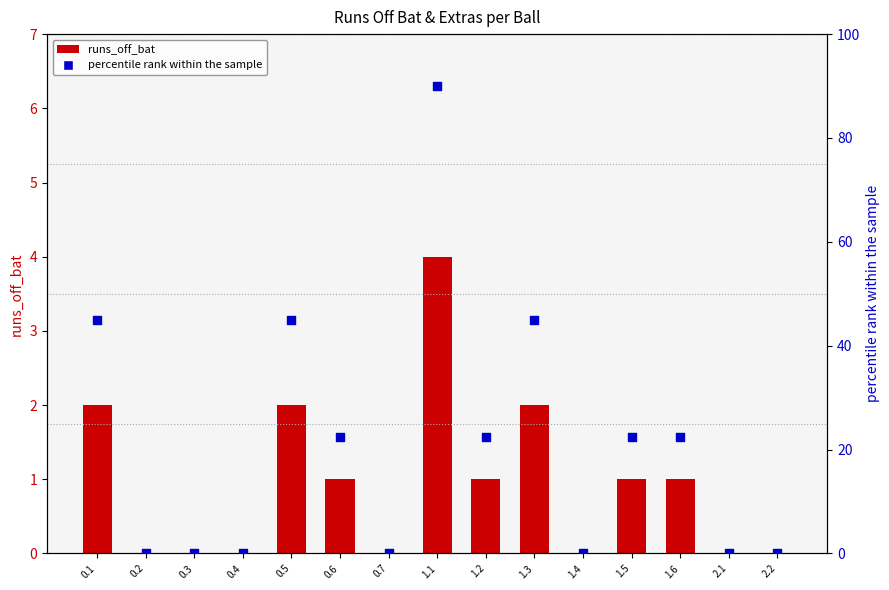

Is the value of extras (scaled percentile) at 1.2 greater than the value of runs_off_bat at 1.6?

Yes